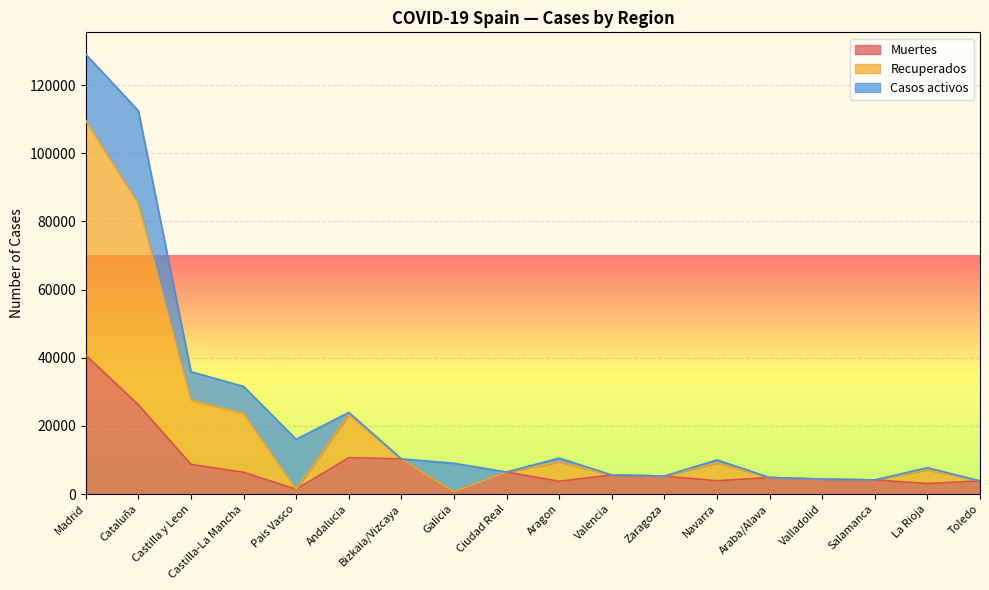

True or false: Recuperados and Muertes cross at least once.

False